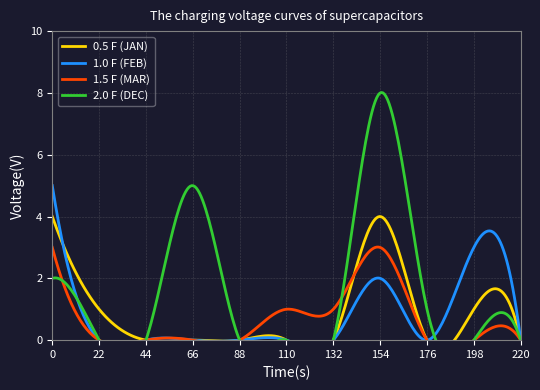

Which series has the largest range (max minus min)?

2.0 F (DEC)